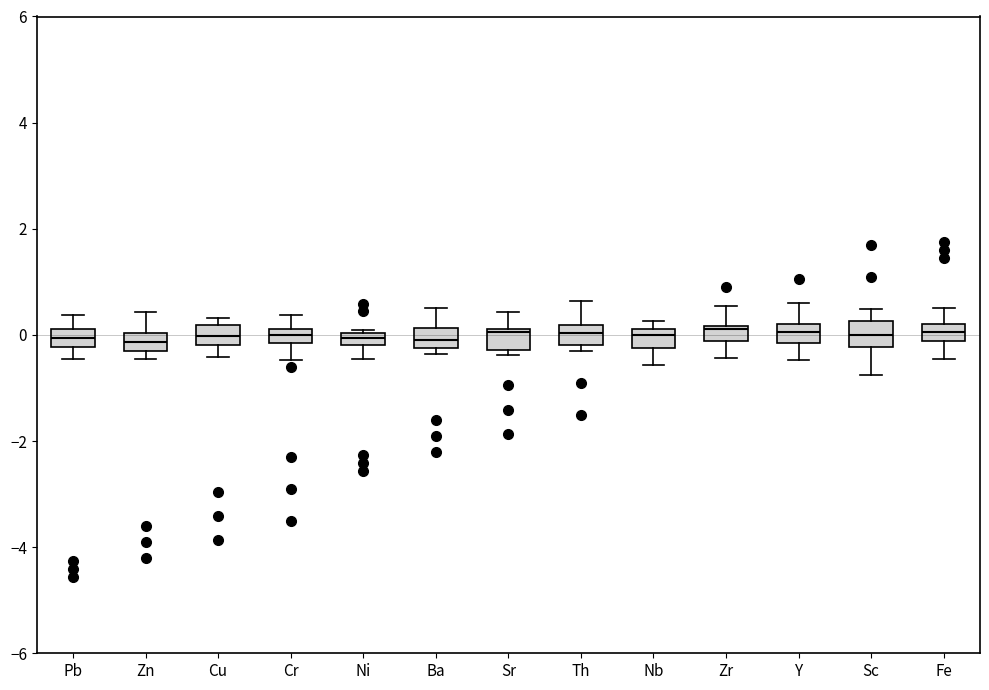

Where is the lower edge of the box for Cu on the y-axis? The values are not printed on the chart, so give them approximately, as read against the axis.

-0.2